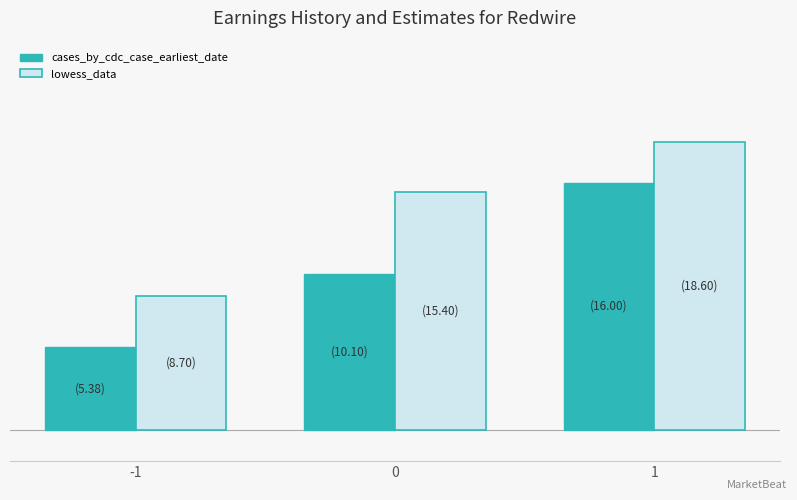

Between 1 and 0, which is larger?

1